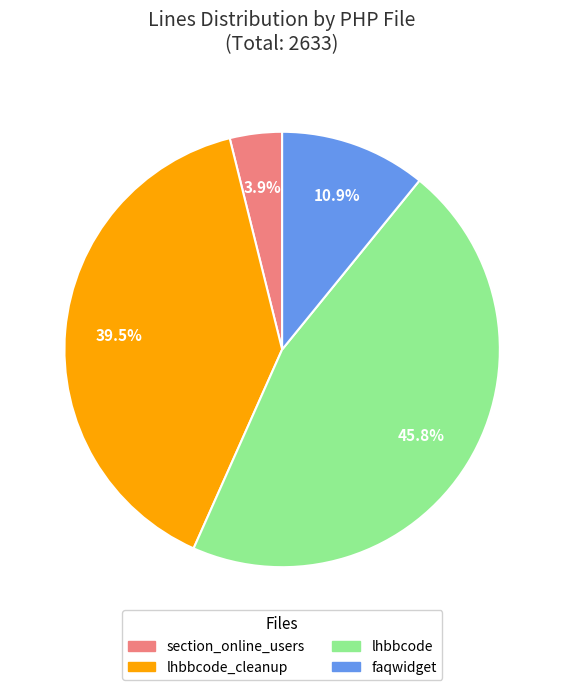

Is there any slice that represents more than half of the pie?

No